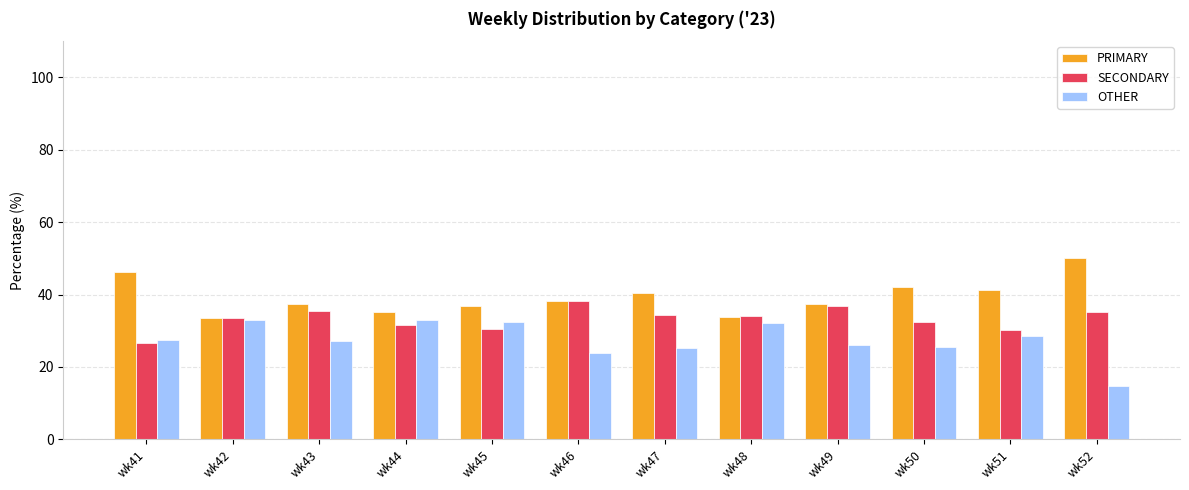

Rank the series by their maximum value, from highest to lowest.

PRIMARY, SECONDARY, OTHER